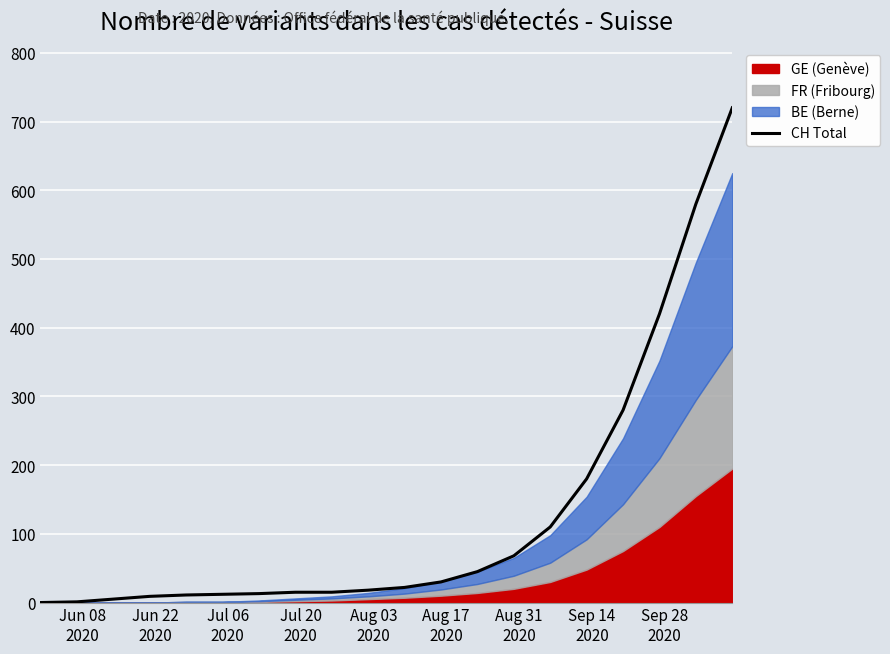

Reading left to right, transcribe all the data shown in this chart.

0	1	5	9	11	12	13	15	15	18	22	30	45	68	110	180	280	420	580	720